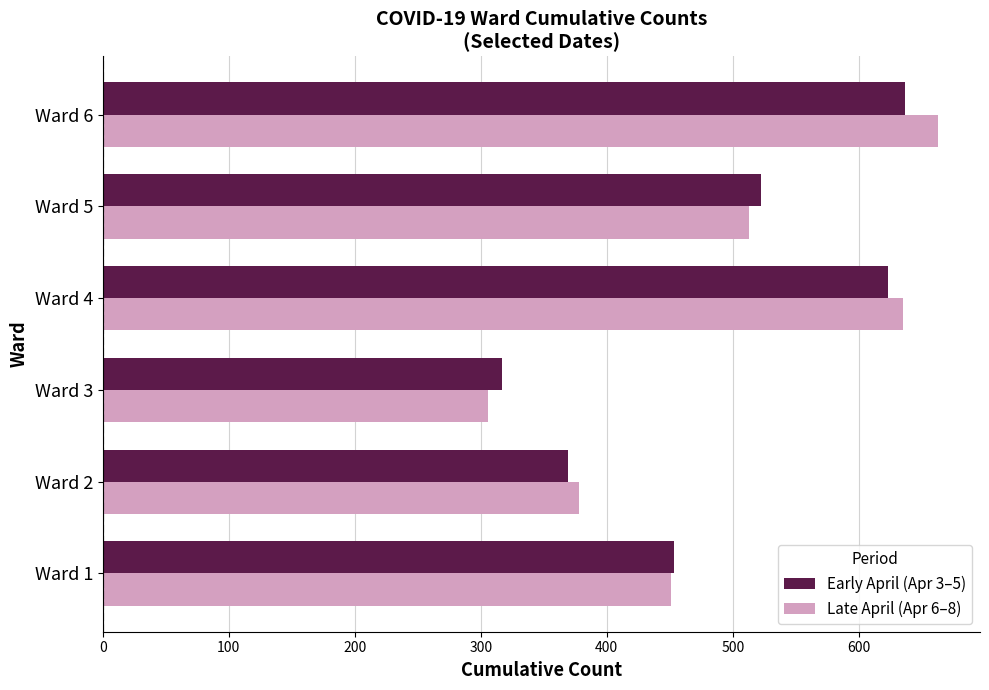

What is the difference between the second highest and minimum values in the Late April (Apr 6–8) series?

329